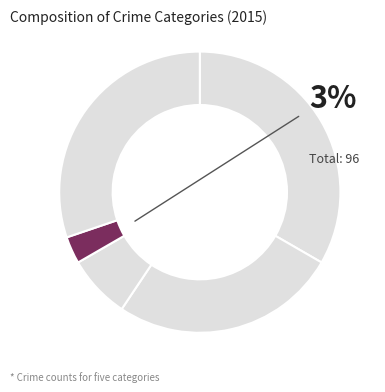

Which category has the biggest portion of the pie?

Aggravated Assault